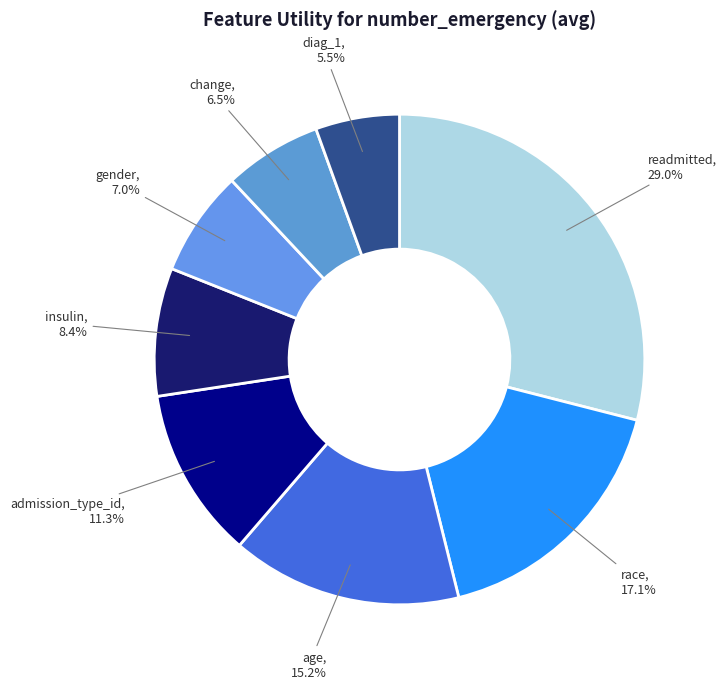

Between race and readmitted, which is larger?

readmitted